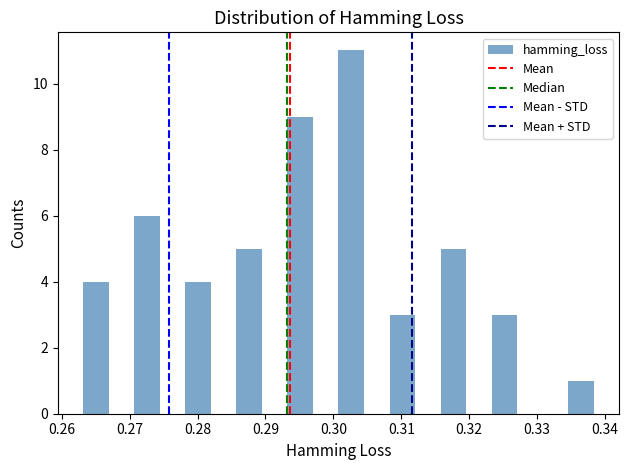

Around what value on the x-axis is the tallest bar? Give the approximate position of its centre, as read against the axis.

0.303